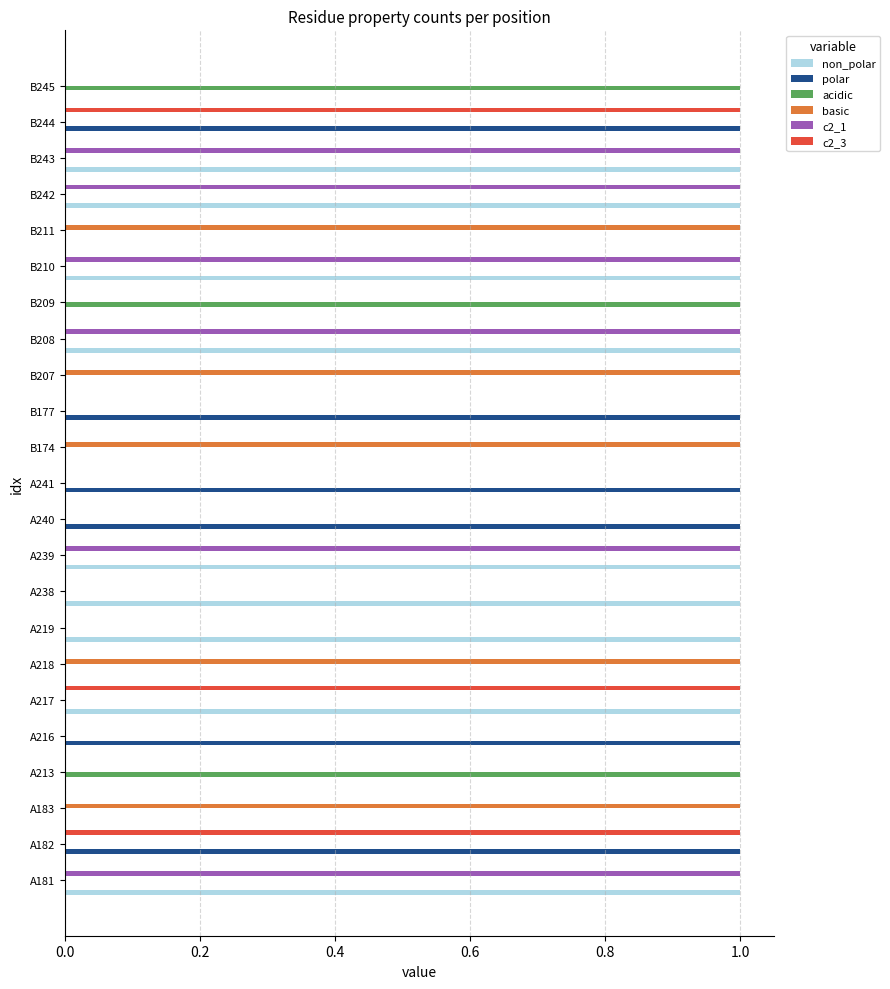

Is it true that polar equals 0 at A218?

True